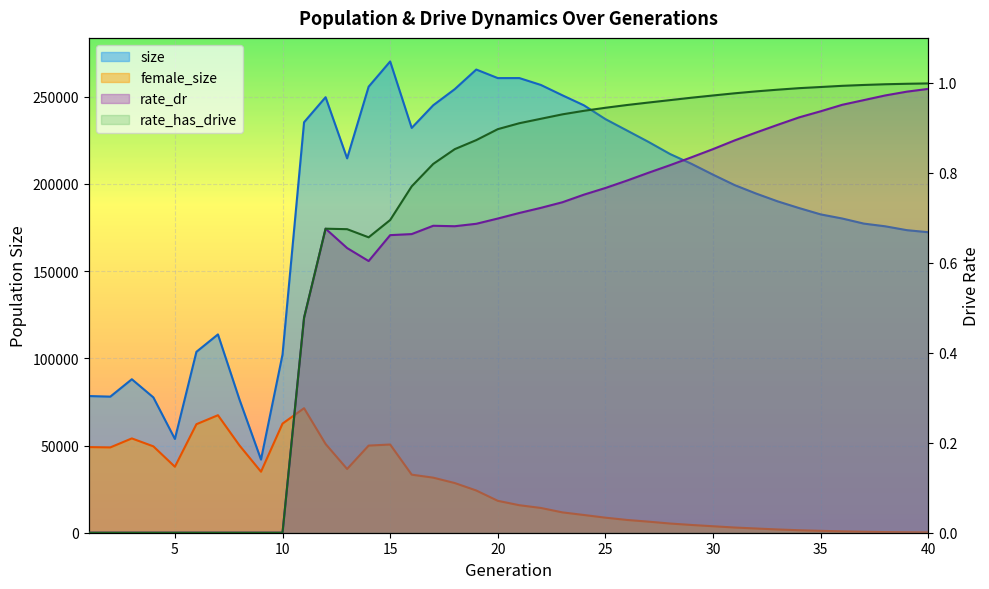

What is the difference between the highest and lowest values at 6?

103747.0